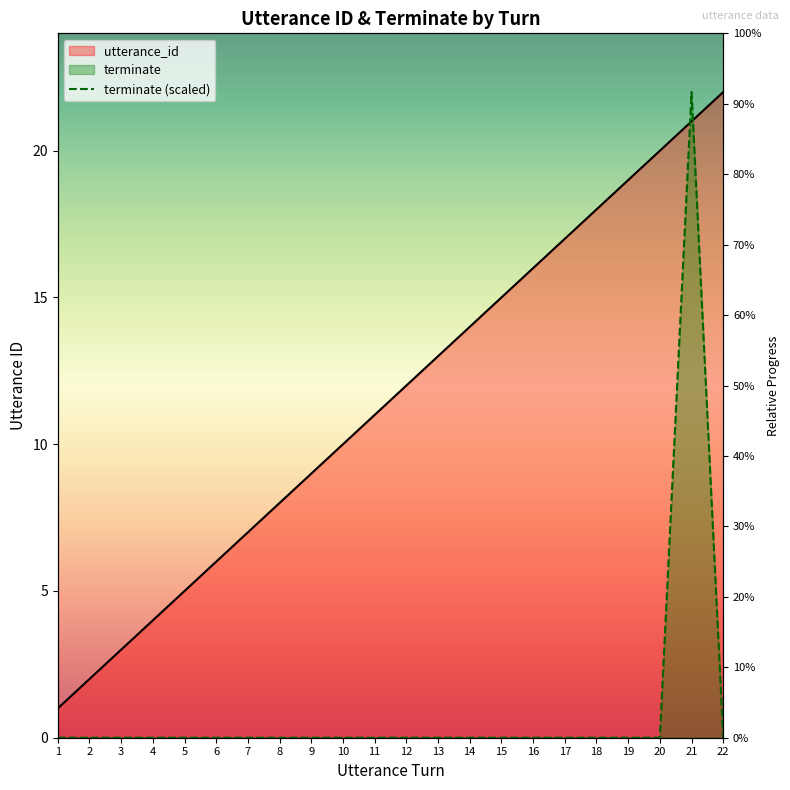

What is the greatest value displayed?

22